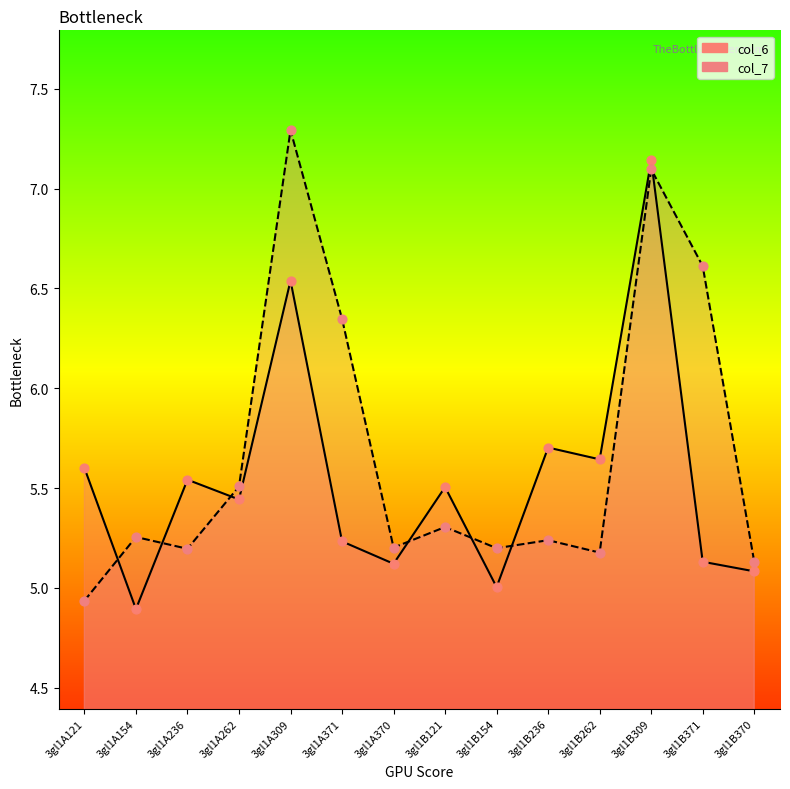

At which category is the sum across all series the highest?

3gl1B309